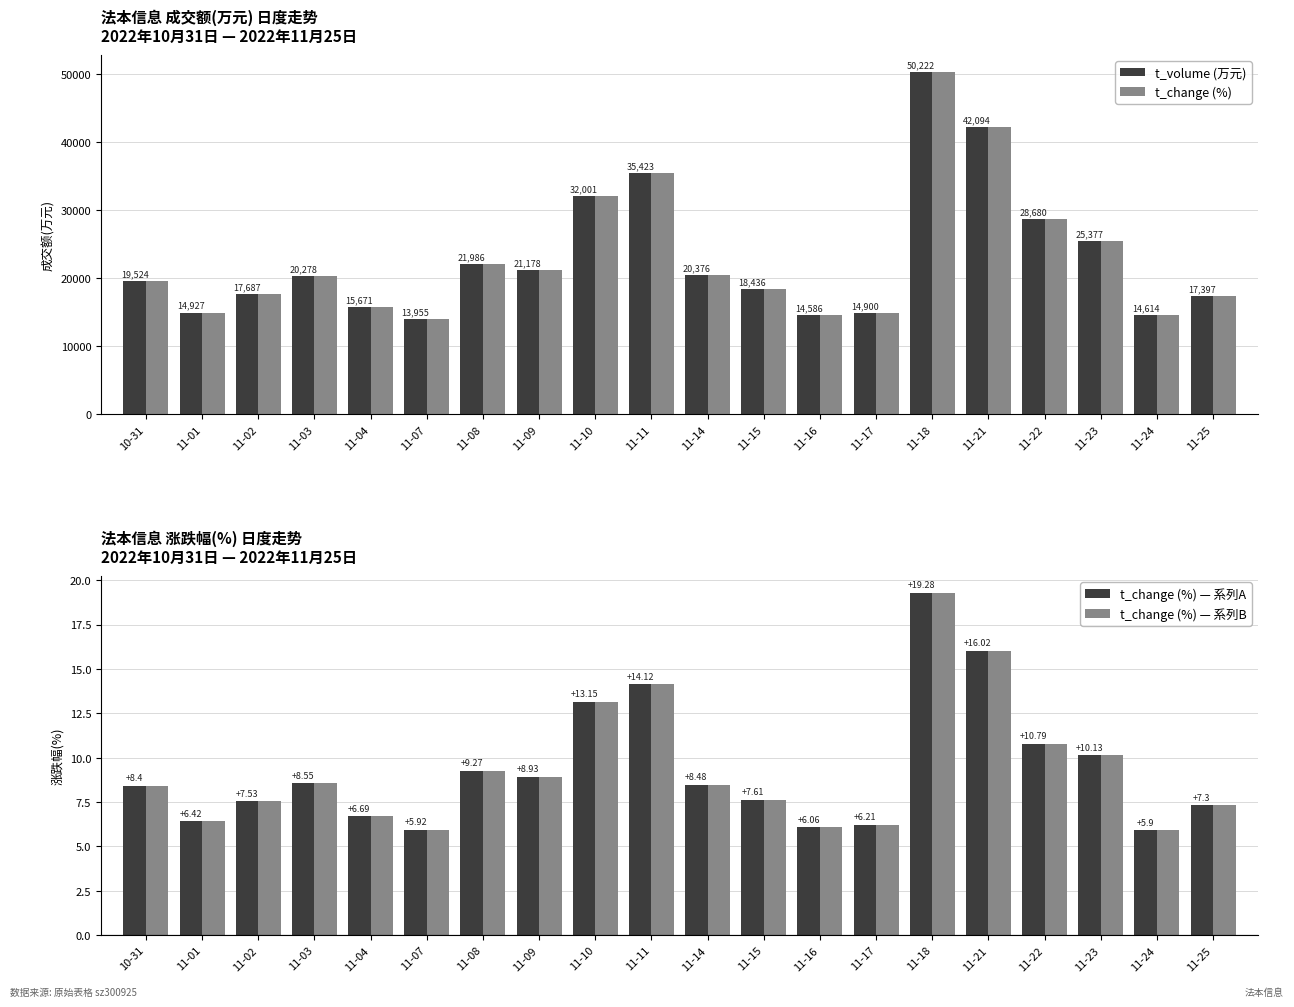

Is it true that t_change (%) equals 32389.6 at 11-09?

False